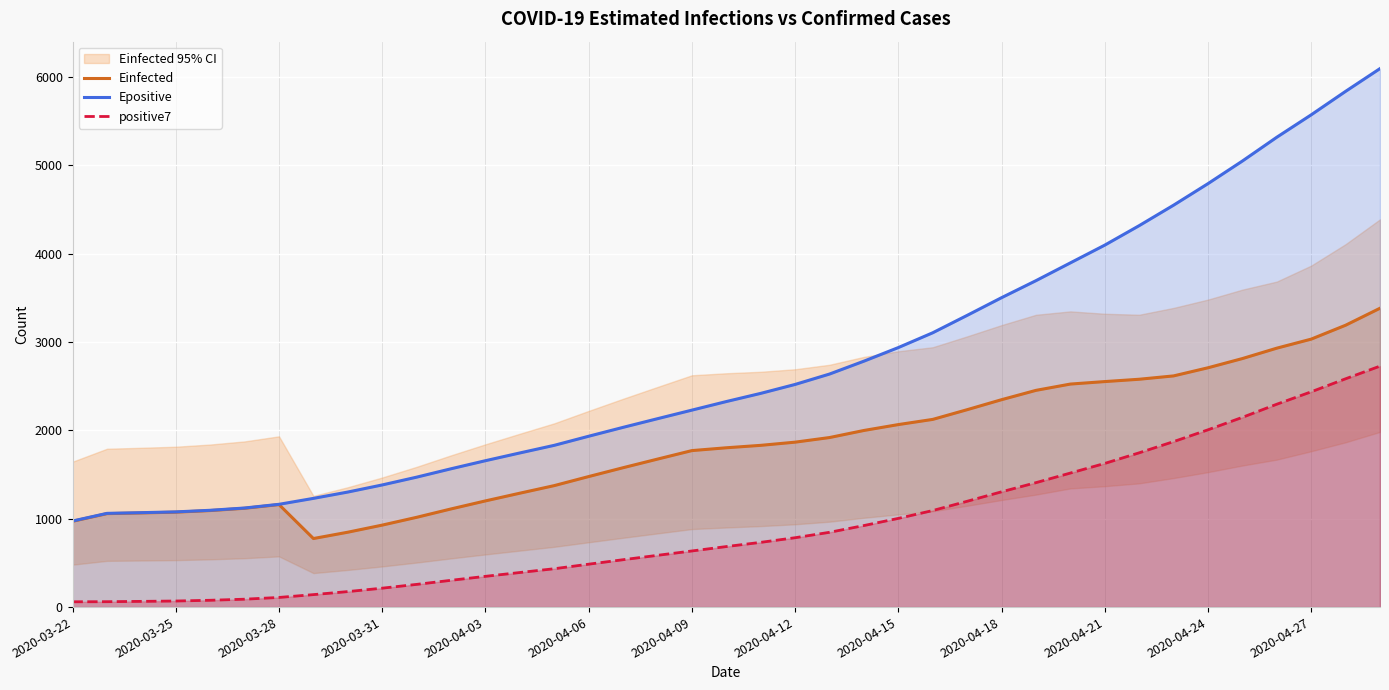

True or false: positive7 and Epositive intersect in this chart.

False